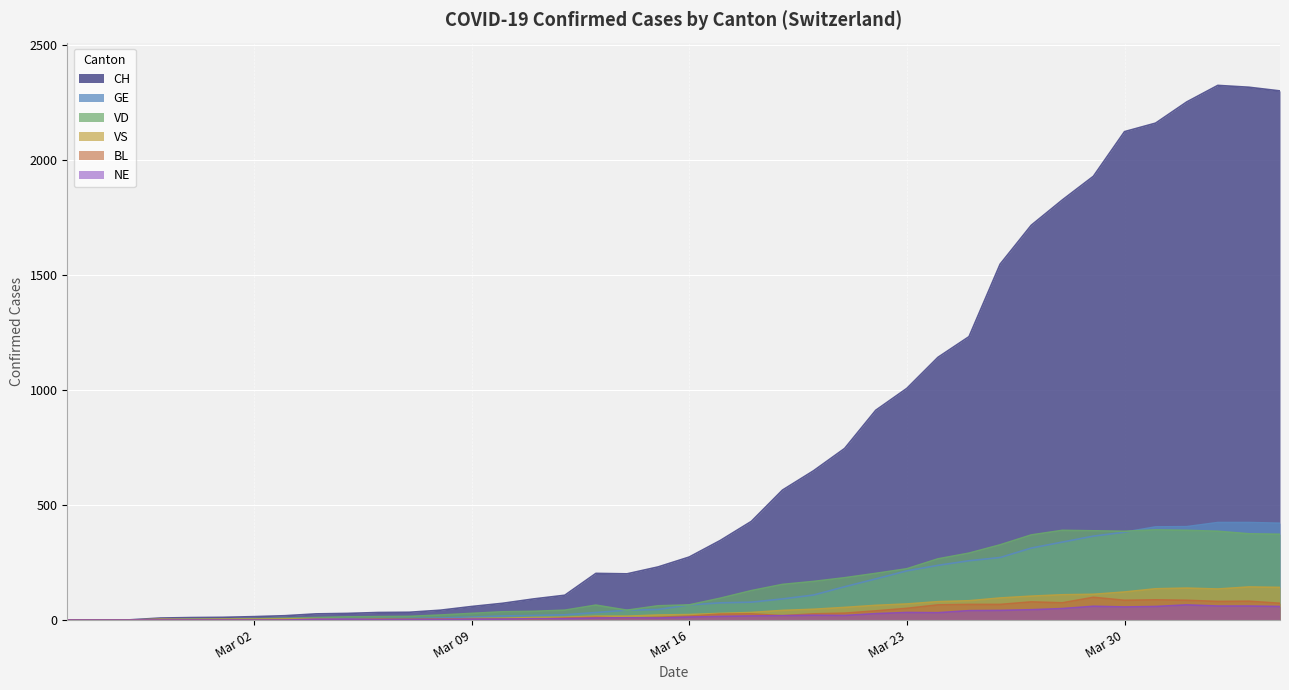

The GE series shows 5 at 2020-03-05. True or false?

True